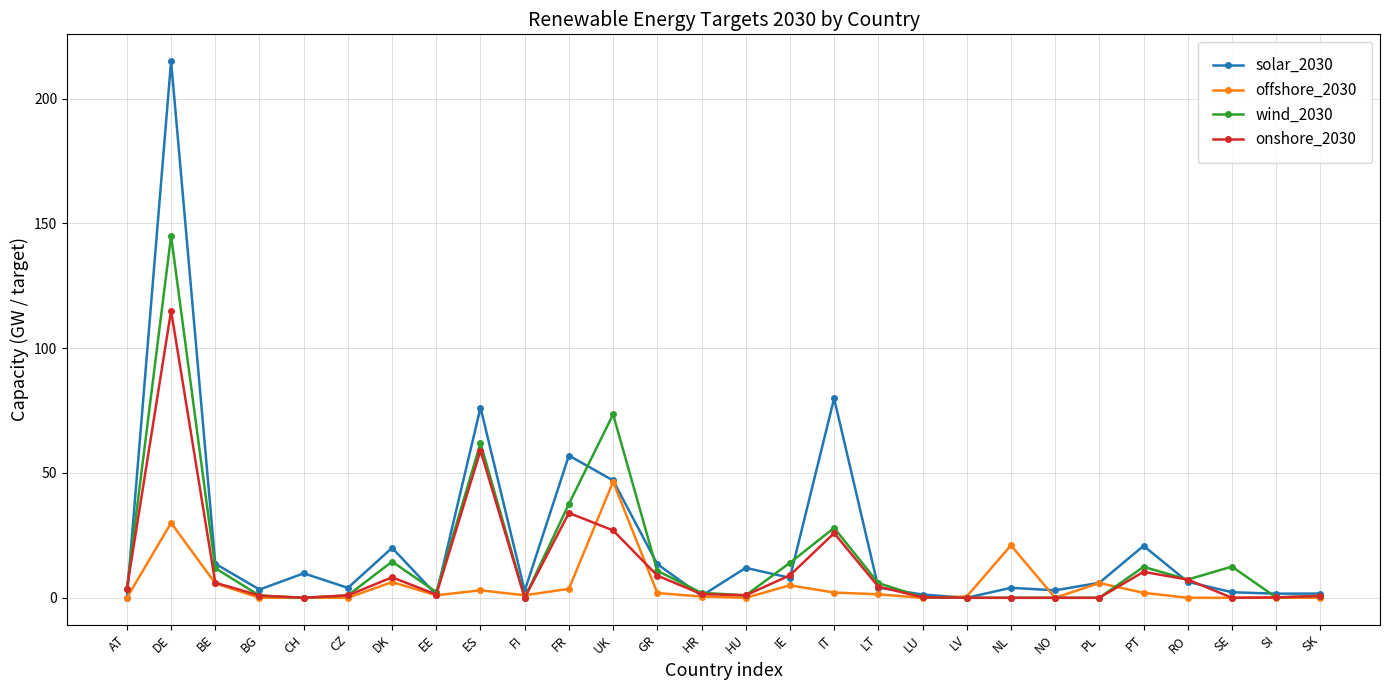

At which label is wind_2030 closest to 72?

UK